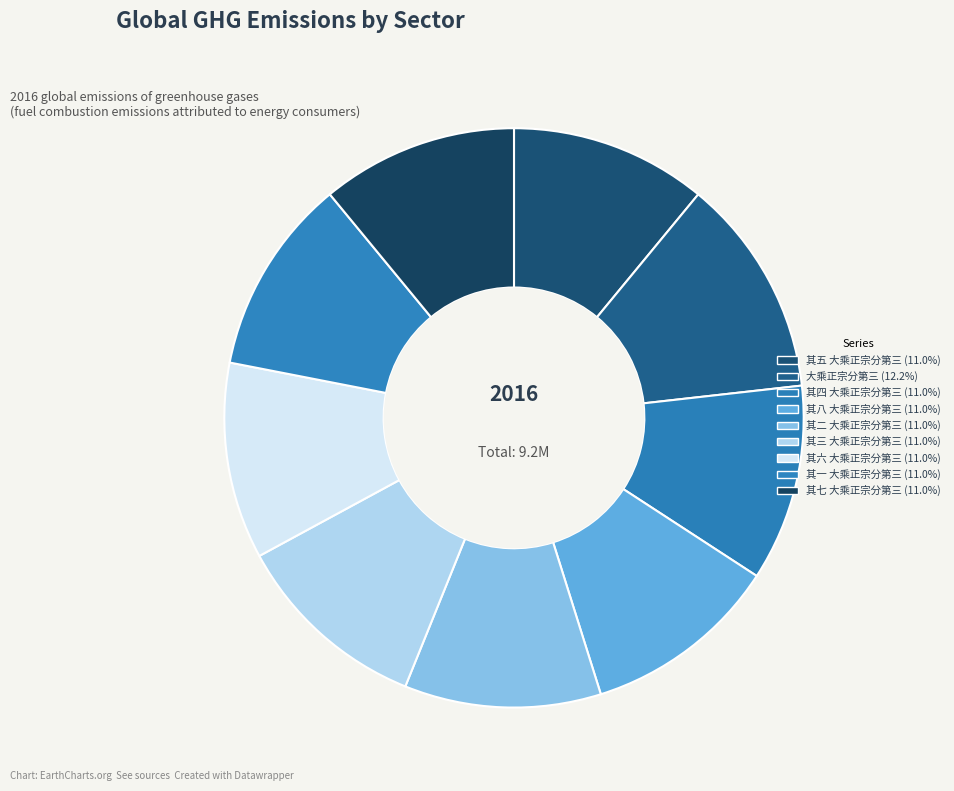

How many segments does this pie chart have?

9